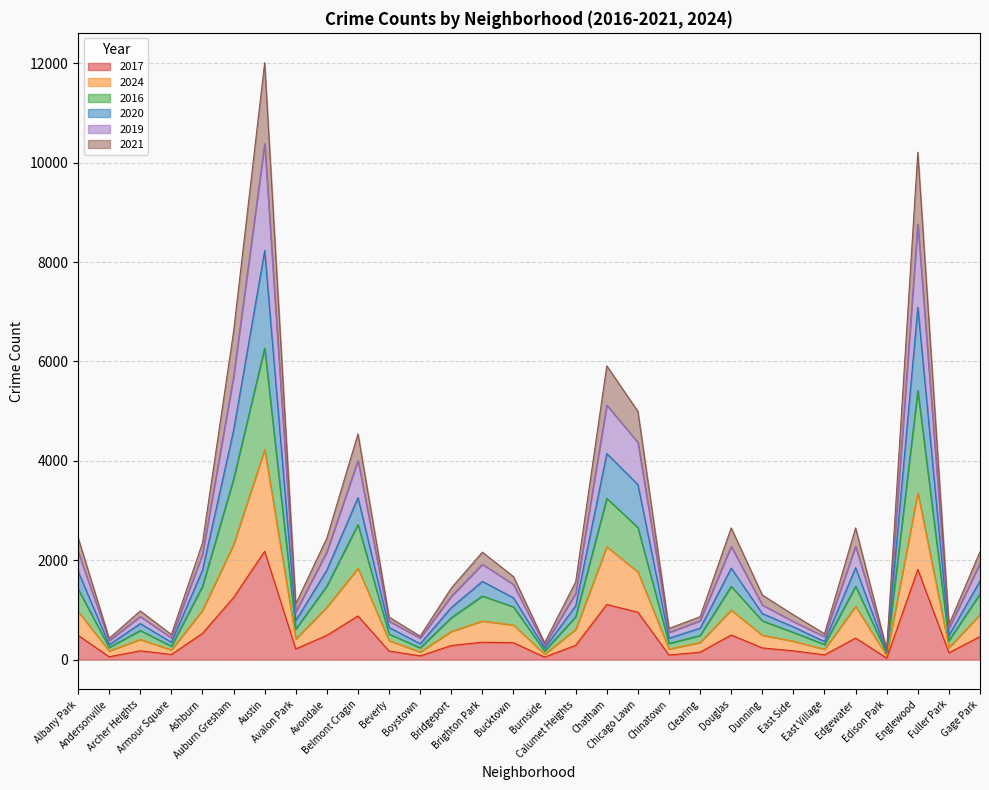

True or false: 2024 and 2021 cross at least once.

False